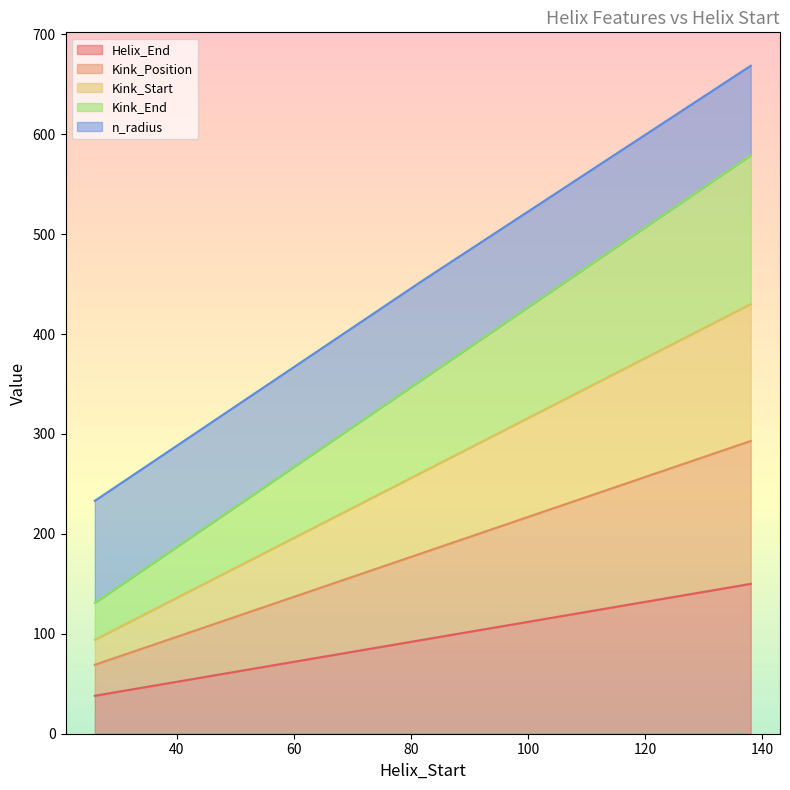

Does the chart have visible grid lines?

No